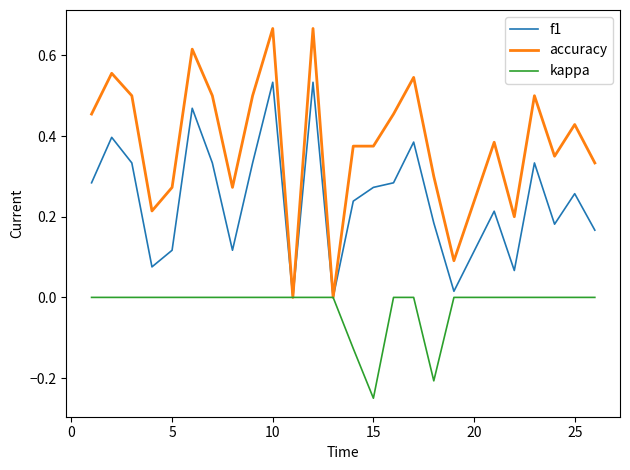

Which series has the largest total across all categories?

accuracy